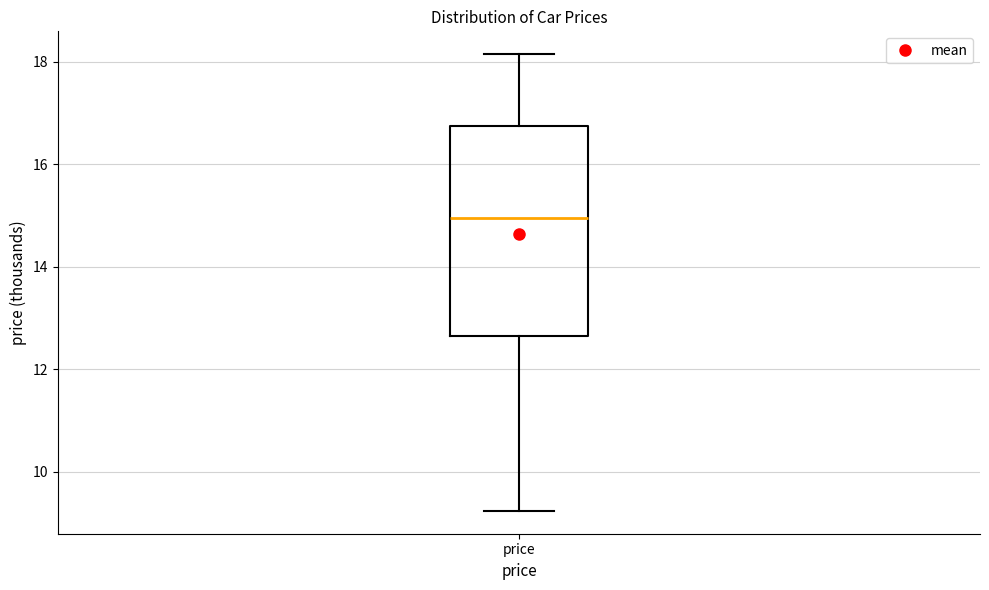

Read this box plot against the y-axis: the position of the median line, the range covered by the box, and the ends of both whiskers. The values are not printed on the chart, so give them approximately, as read against the axis.

median 15.0, box 12.6 to 16.8, whiskers 9.2 to 18.2